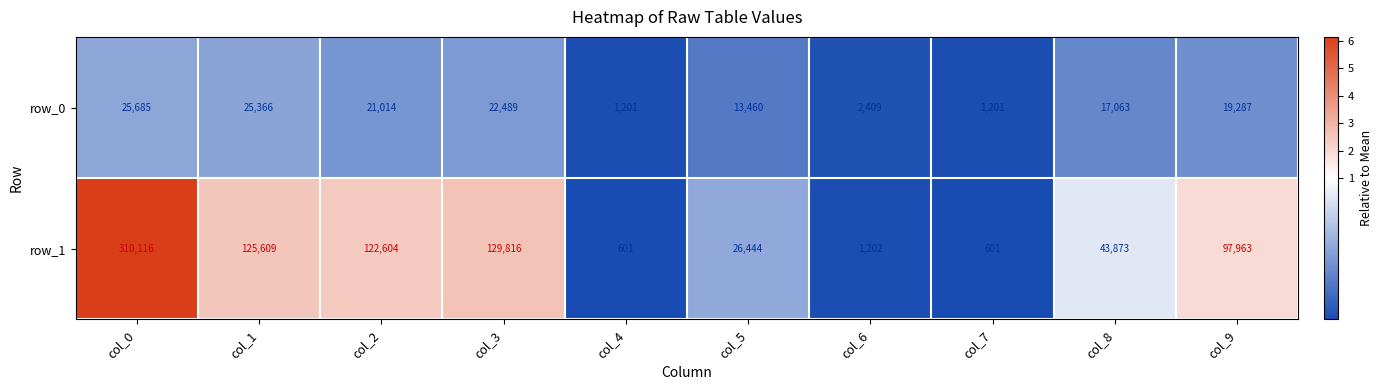

At which label is row_0 closest to 13443?

col_5